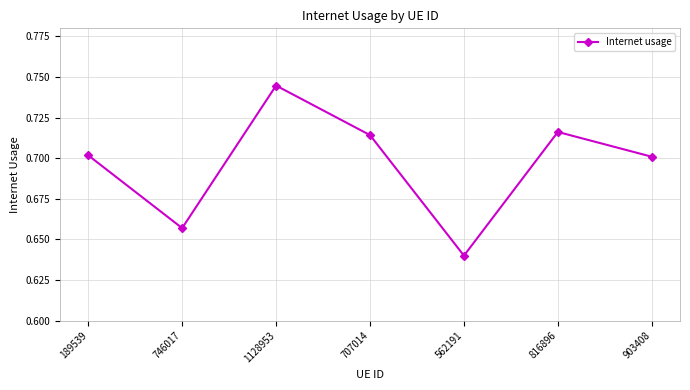

What position from the left is 189539?

1